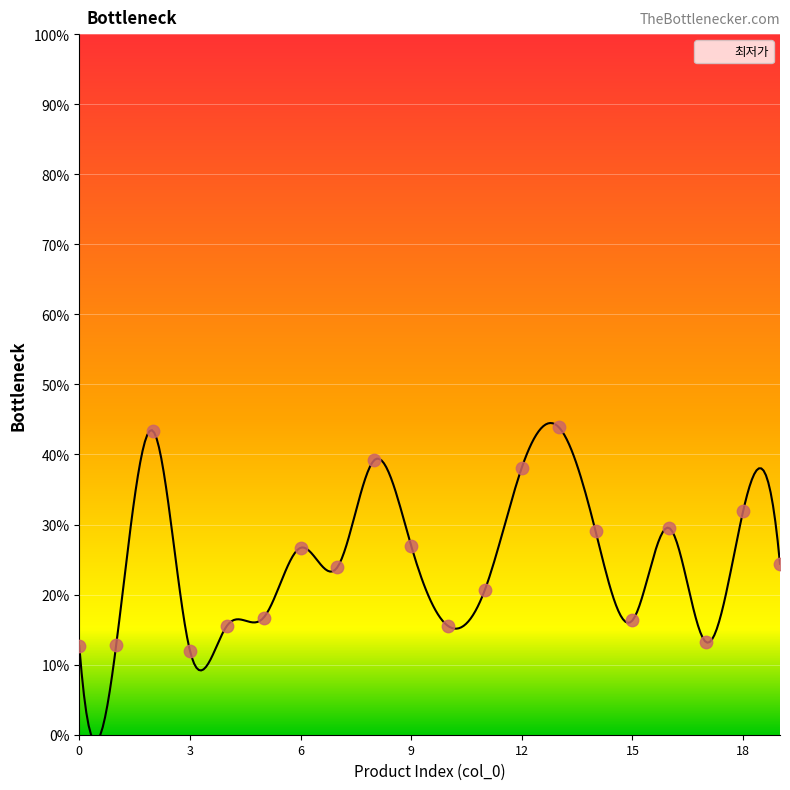

Which has a higher value, 9 or 13?

13